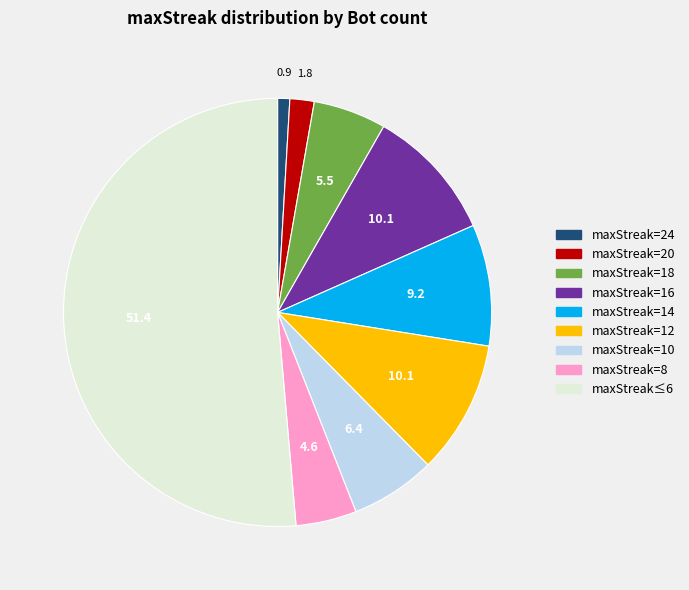

Is it true that maxStreak=20 is 2% of the pie?

True